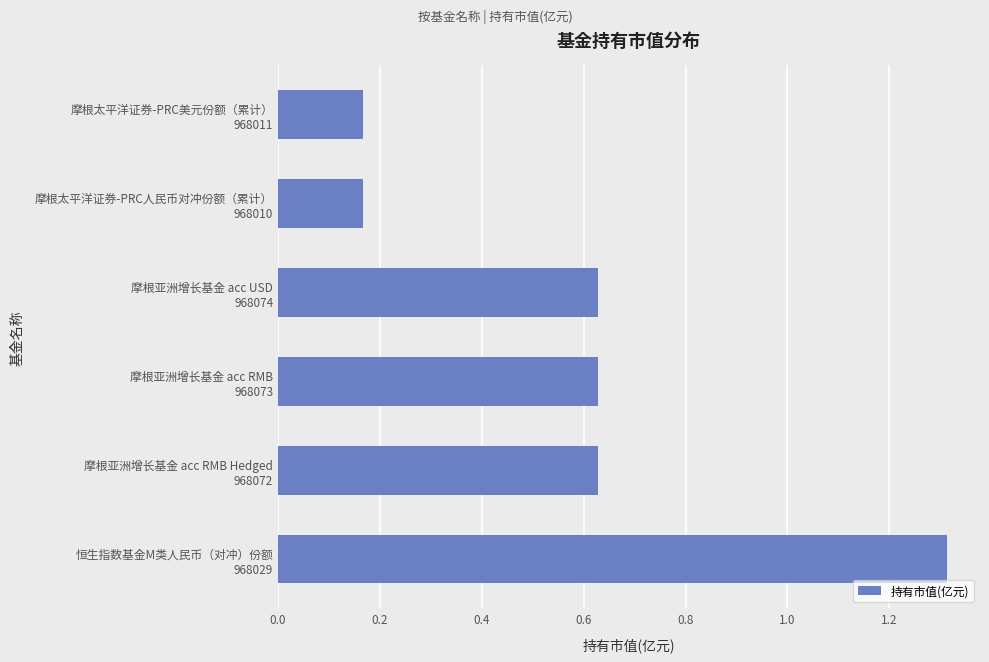

What is the difference between the second highest and minimum values?

0.5